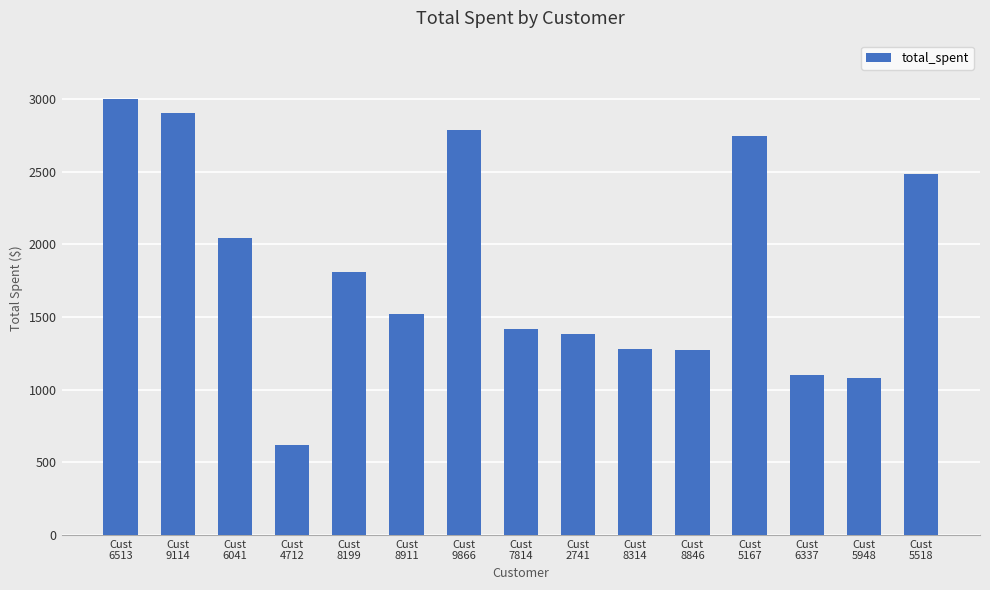

What is the difference between the maximum and second lowest values?

1917.7